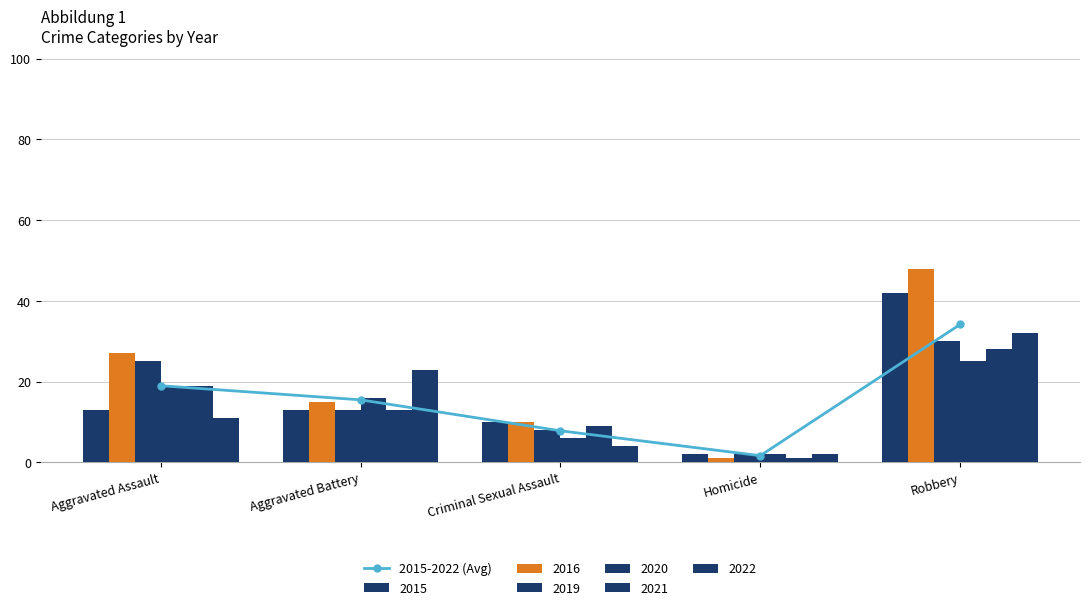

What is the average value?

15.6